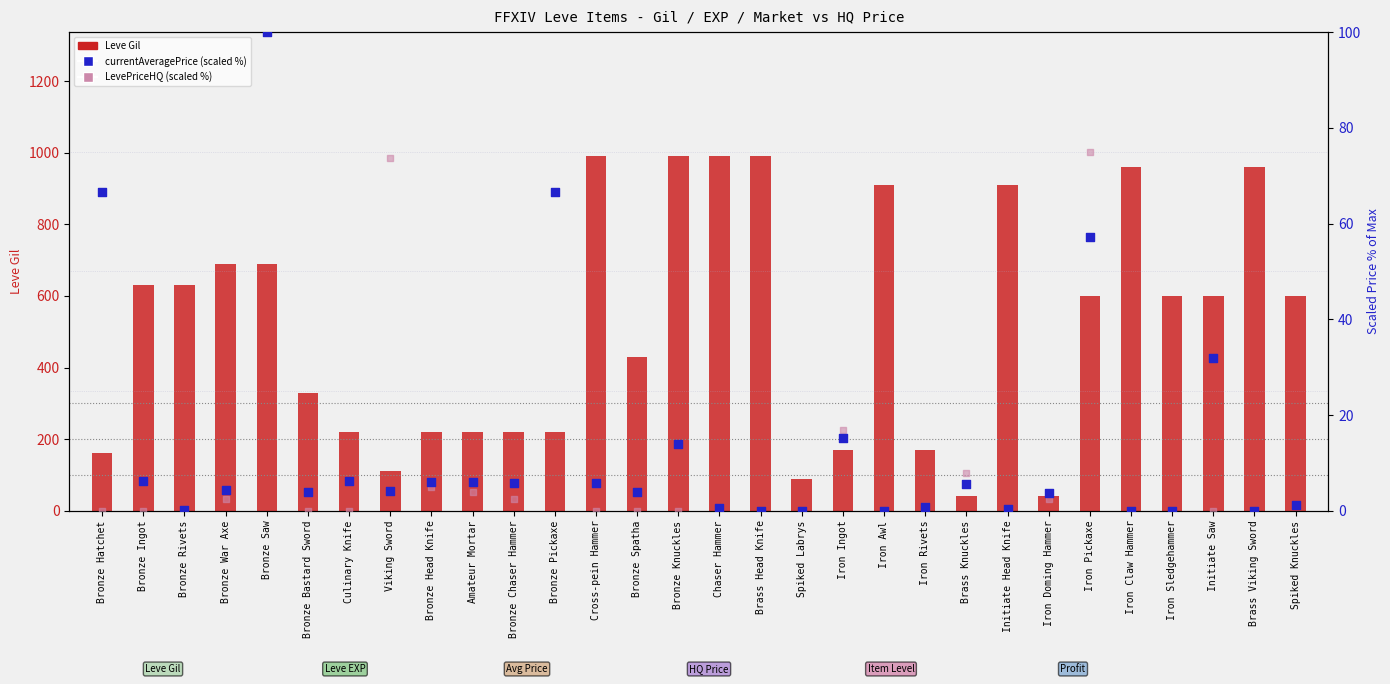

Which series has the largest total across all categories?

Leve Gil